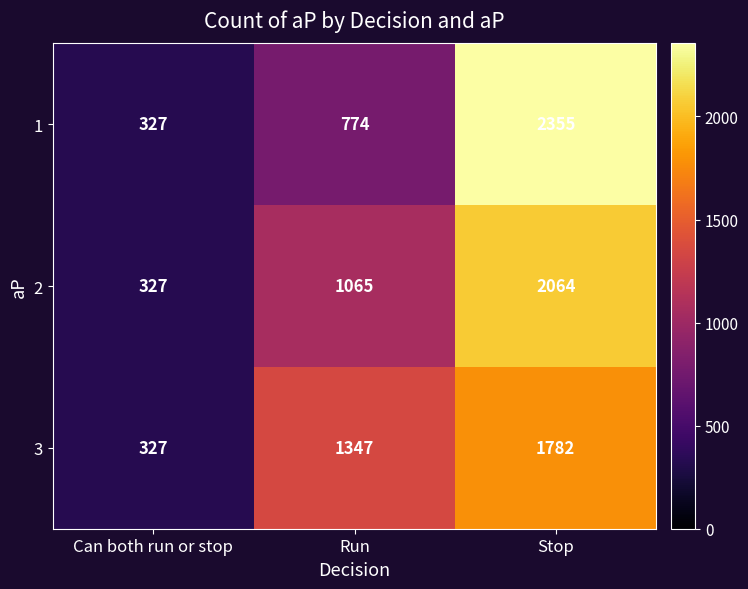

Which category has the highest value across all series?

Stop